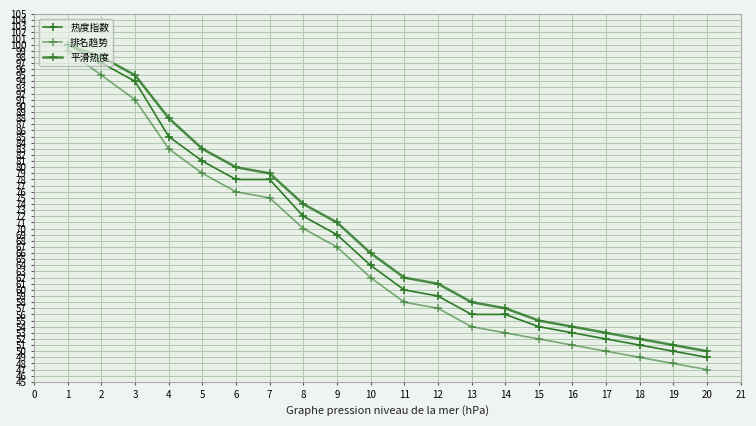

True or false: 热度指数 and 平滑热度 cross at least once.

False